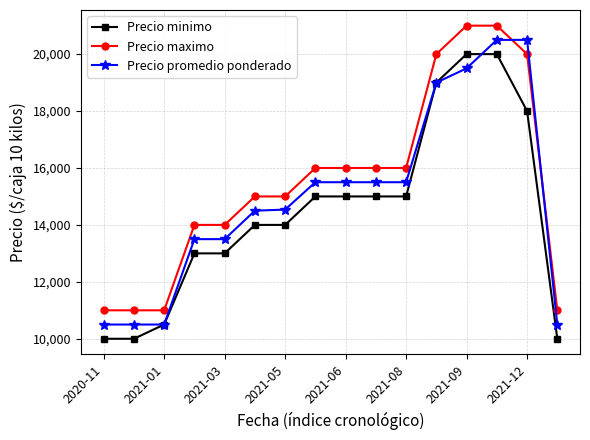

Which series has the largest total across all categories?

Precio maximo